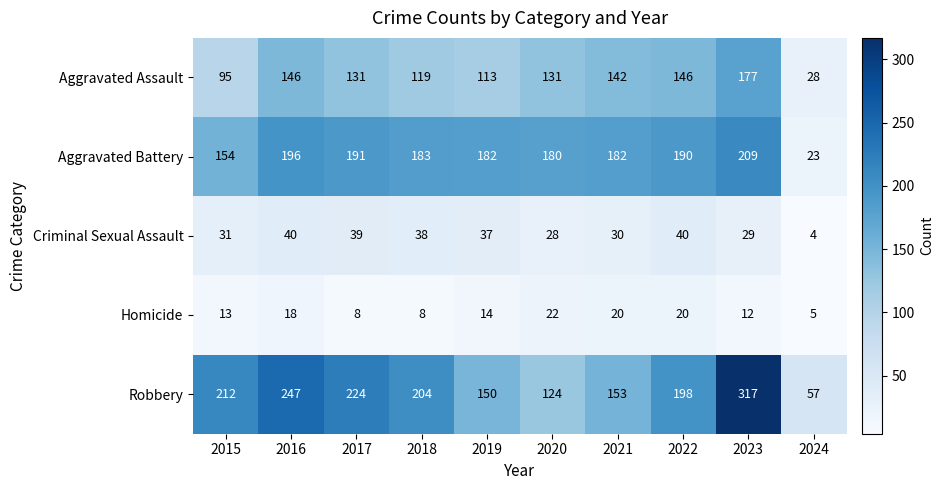

How many distinct data groups are displayed?

5